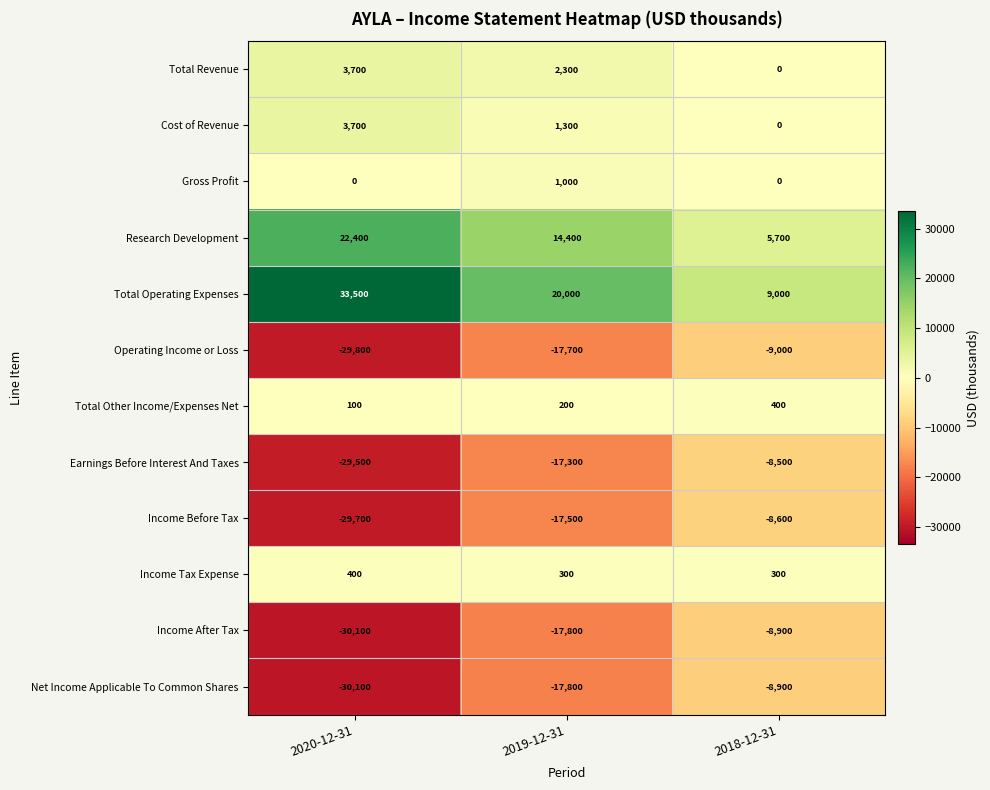

Which series has the largest range (max minus min)?

Total Operating Expenses